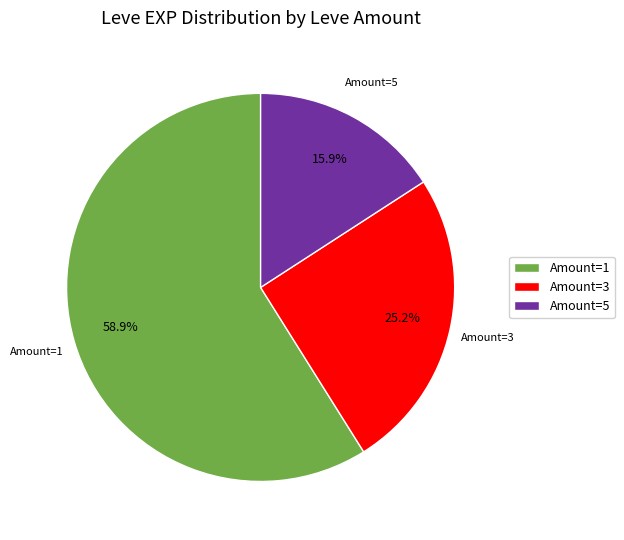

Which slice is the smallest?

Amount=5